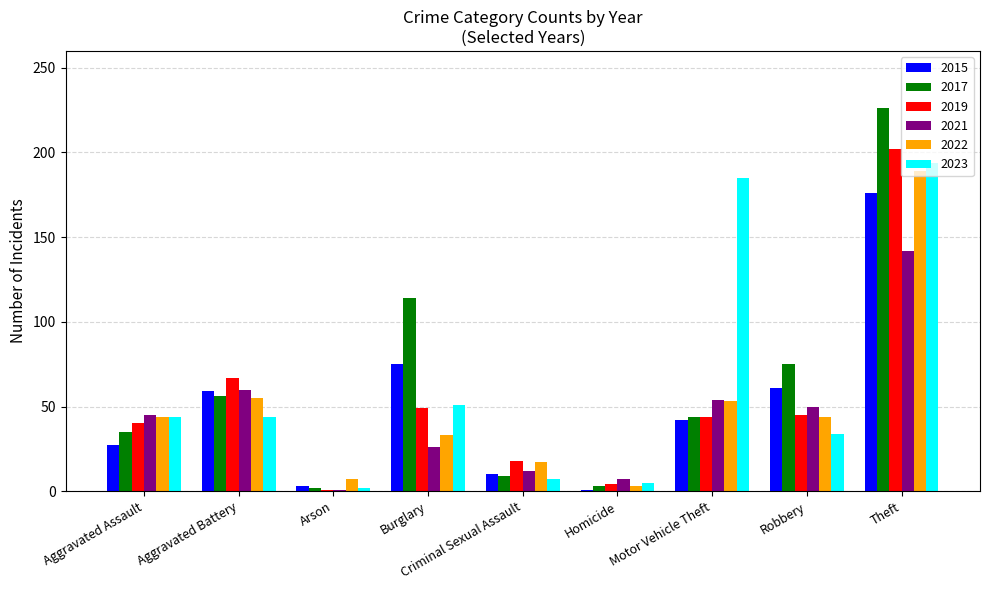

What is the difference between the second highest and second lowest values in the 2023 series?

180